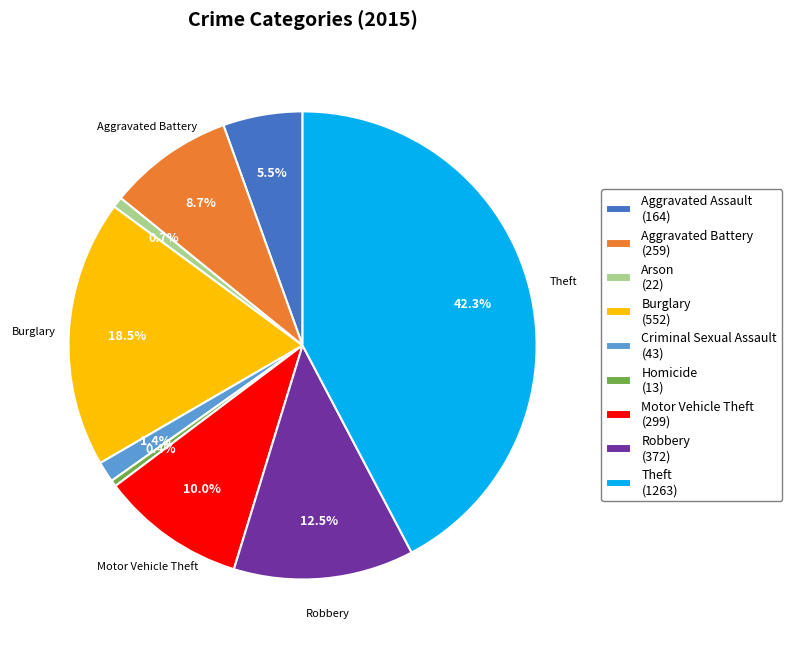

What percentage is NOT represented by Burglary?

81.5%